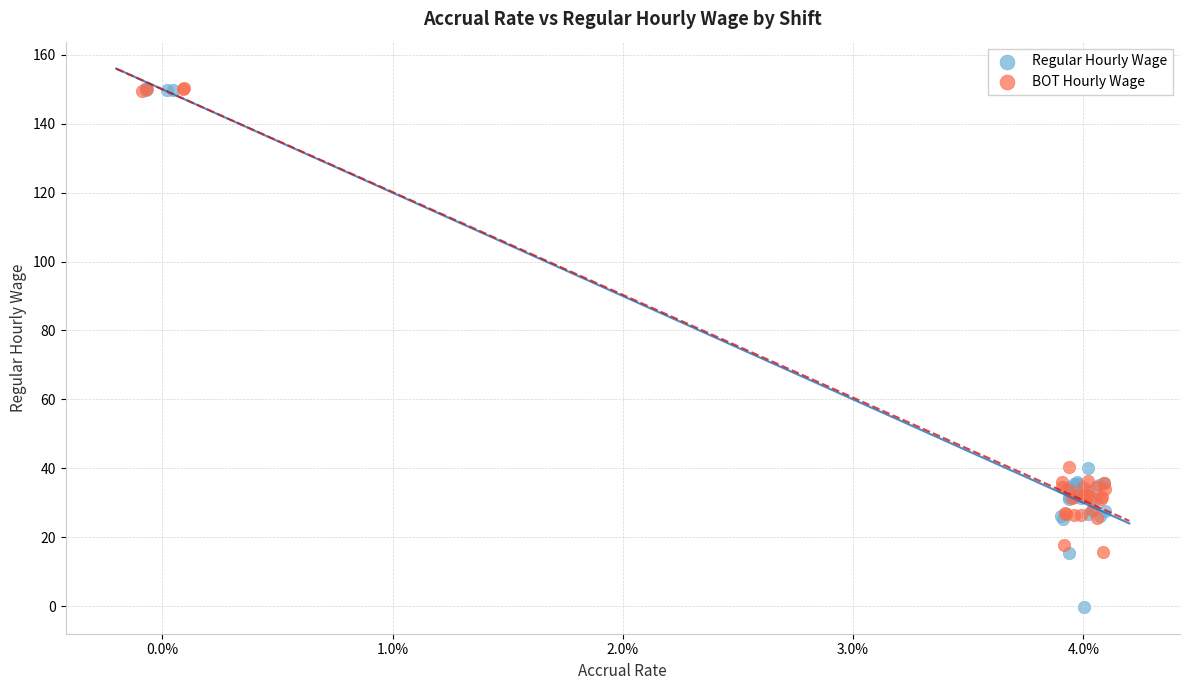

Which series reaches the minimum Y coordinate?

Regular Hourly Wage